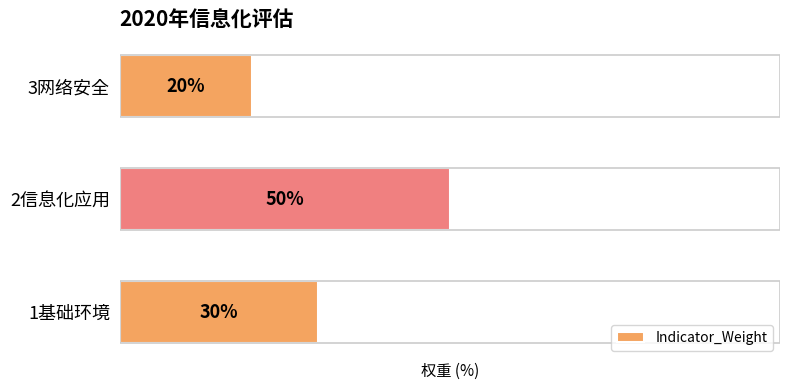

Which has a higher value, 1基础环境 or 3网络安全?

1基础环境